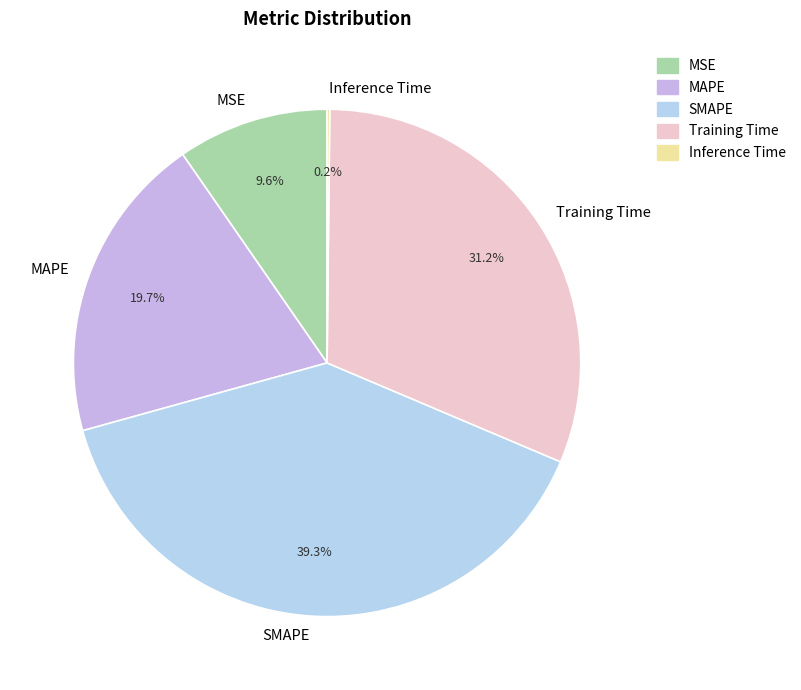

To the nearest percent, what portion does MAPE represent?

20%